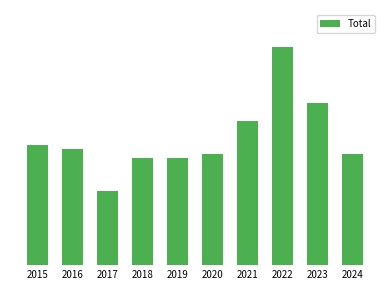

Which has a higher value, 2017 or 2024?

2024